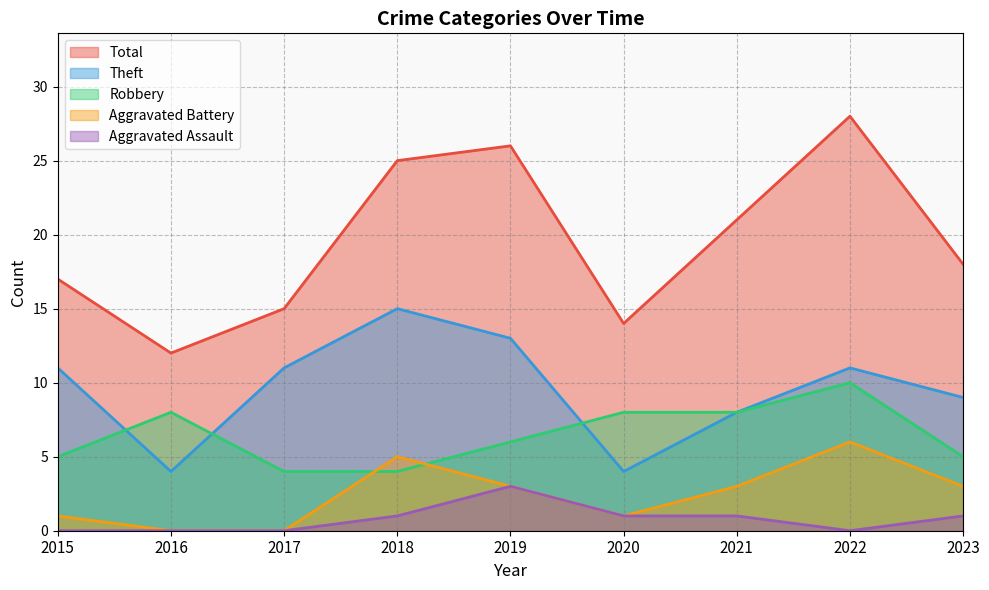

What are all the series names shown in the legend?

Total, Theft, Robbery, Aggravated Battery, Aggravated Assault